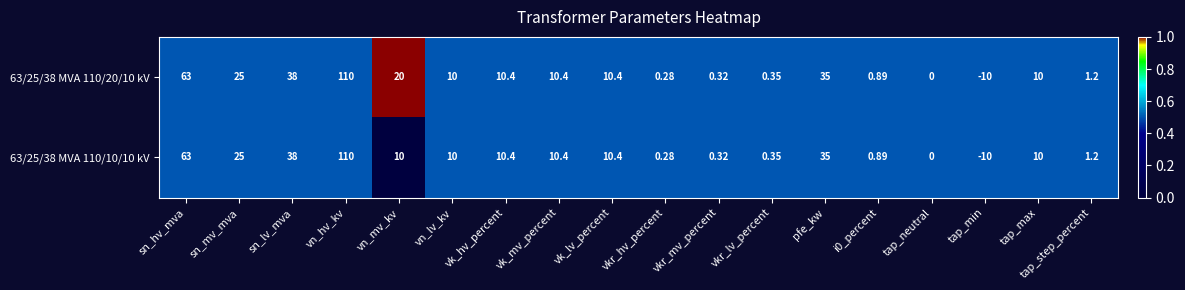

Which category has the lowest value across all series?

tap_min